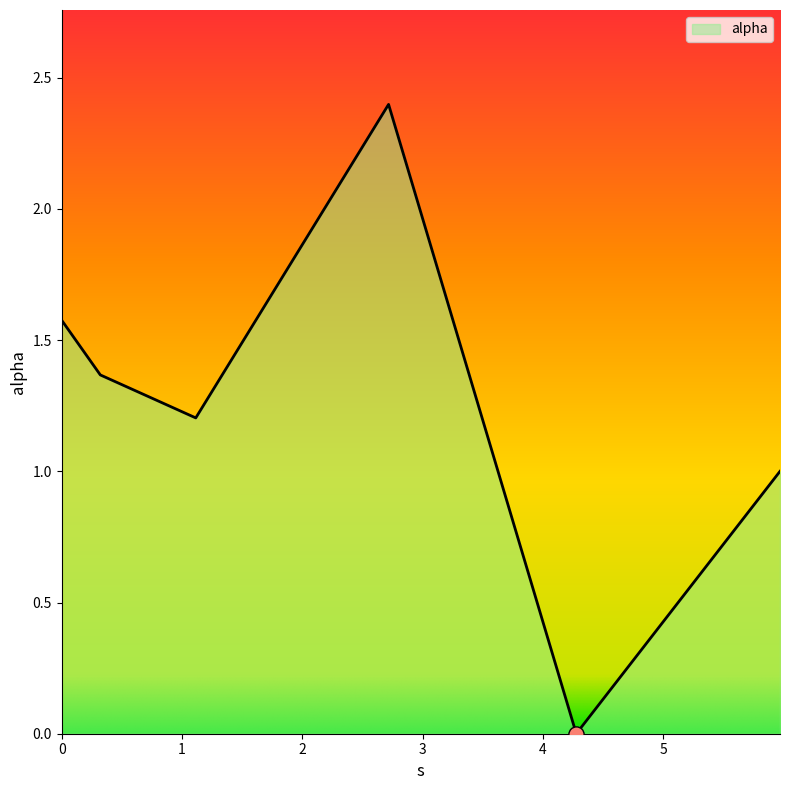

What is the change in value from 0.0 to 0.3212910539417065?

-0.2